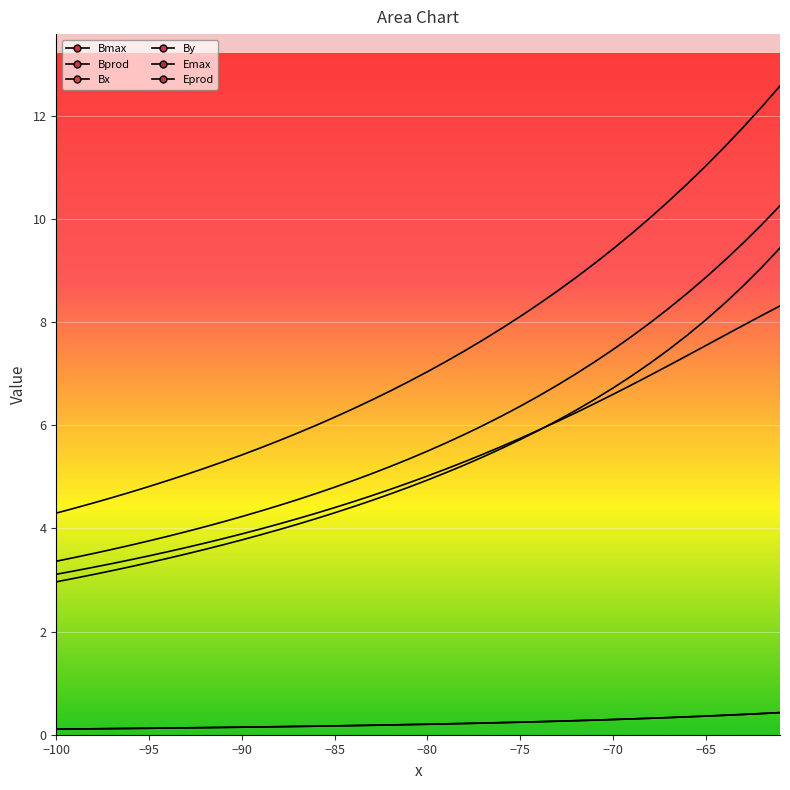

Which series has the largest range (max minus min)?

Bprod